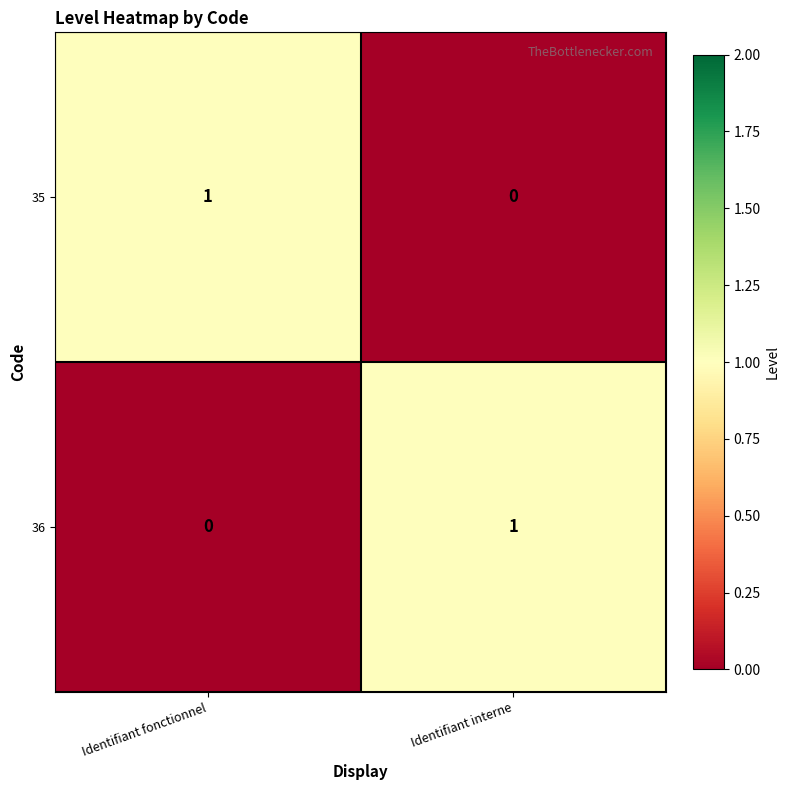

What is the greatest value displayed?

1